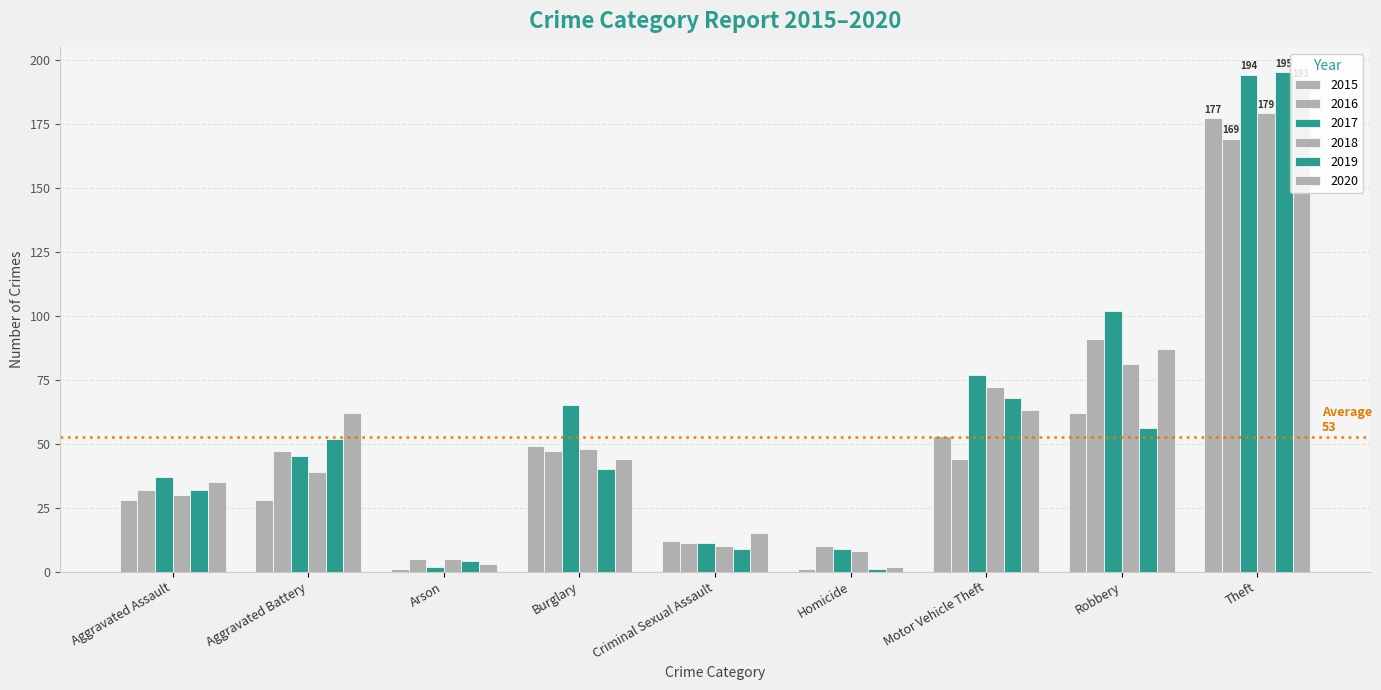

Reading left to right, list all the values displayed in this chart.

2015: 28	28	1	49	12	1	53	62	177
2016: 32	47	5	47	11	10	44	91	169
2017: 37	45	2	65	11	9	77	102	194
2018: 30	39	5	48	10	8	72	81	179
2019: 32	52	4	40	9	1	68	56	195
2020: 35	62	3	44	15	2	63	87	191